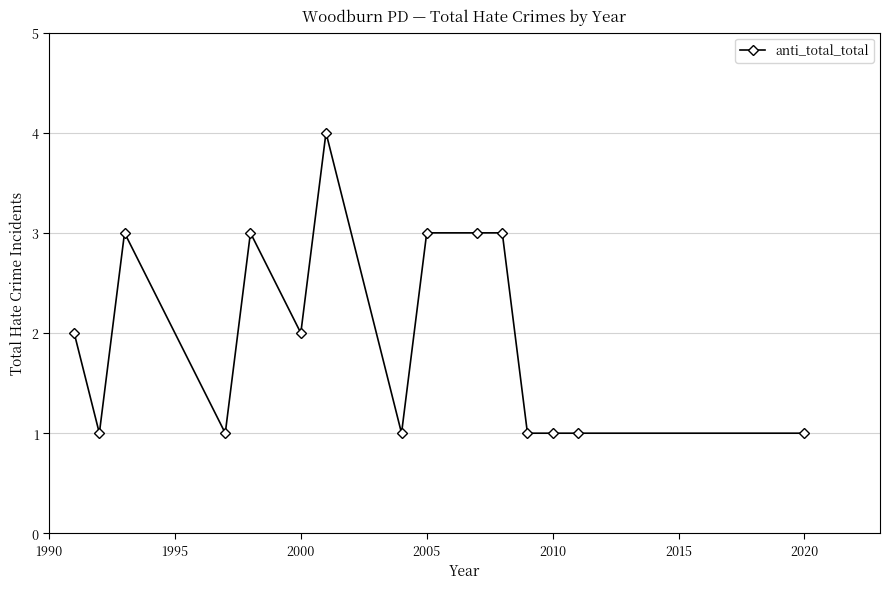

True or false: the data has more than 1 interior local peaks.

True